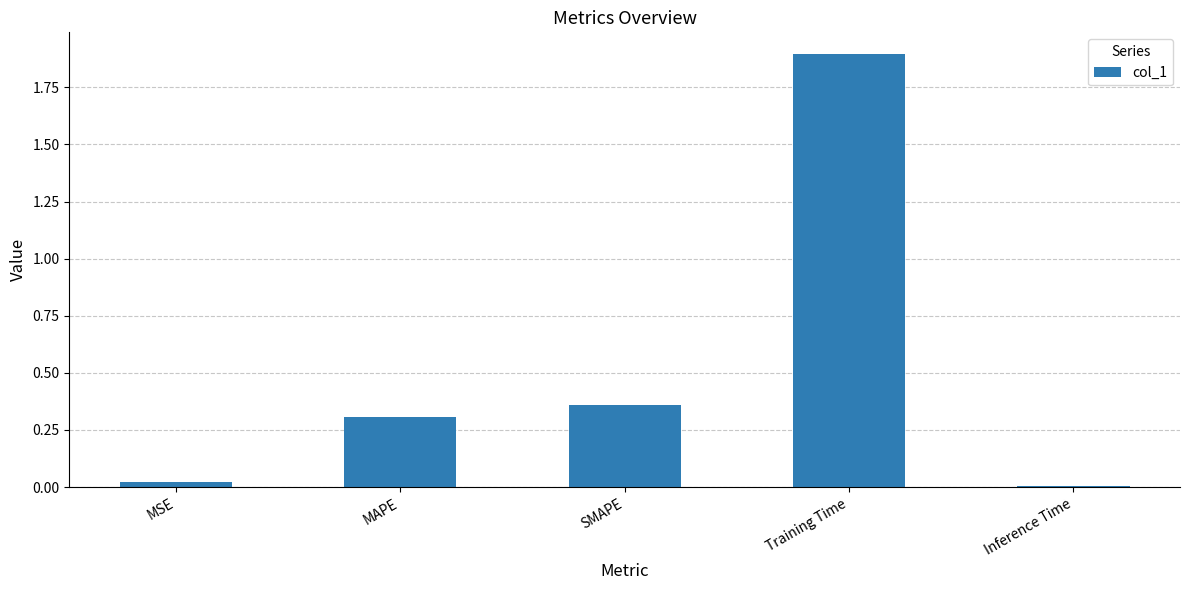

Are the bars horizontal?

No